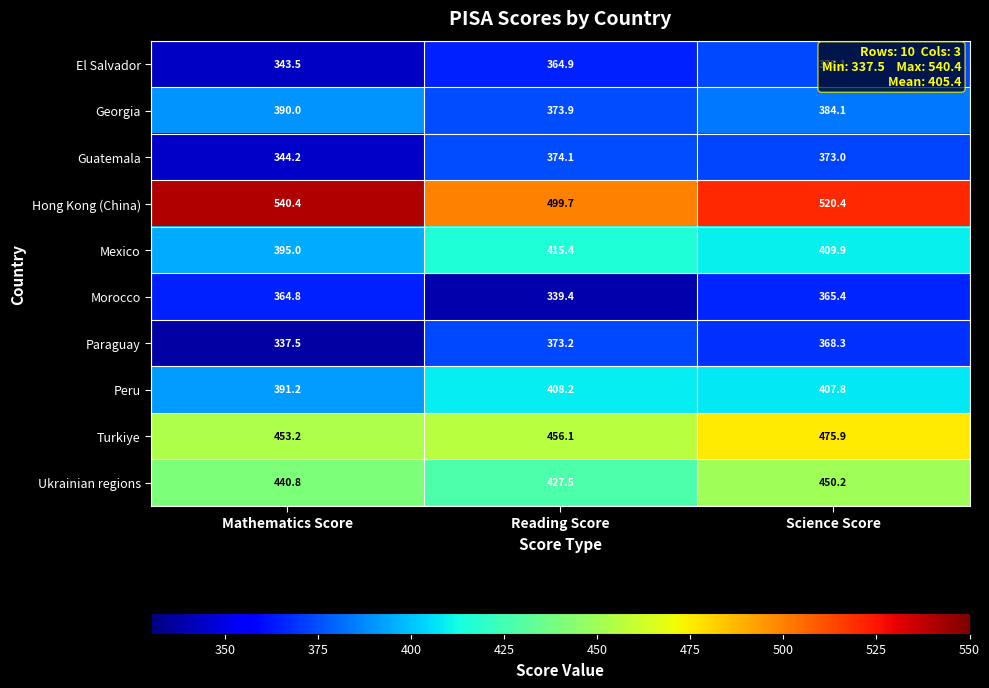

Is it true that Mexico equals 691.3 at Science Score?

False